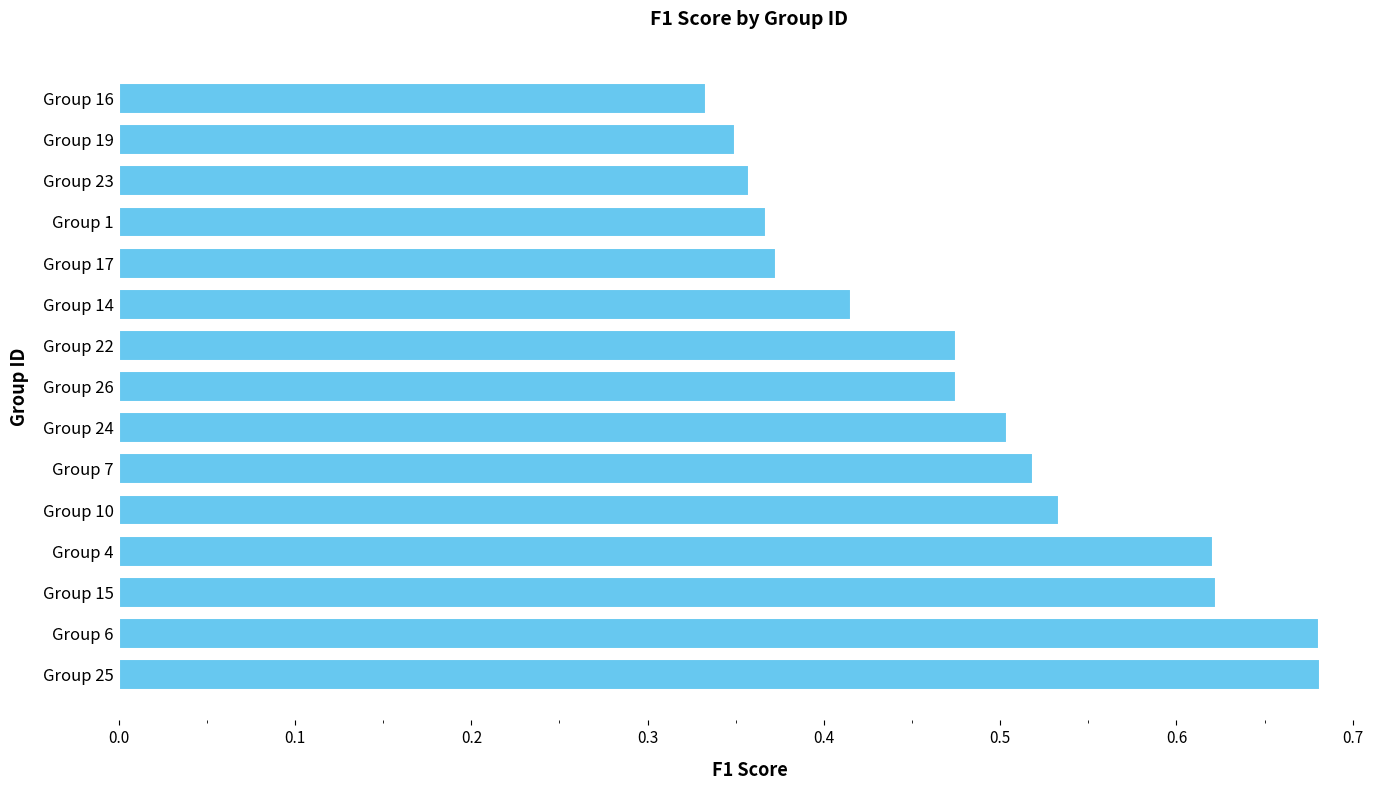

What is the sum of all values?

7.3